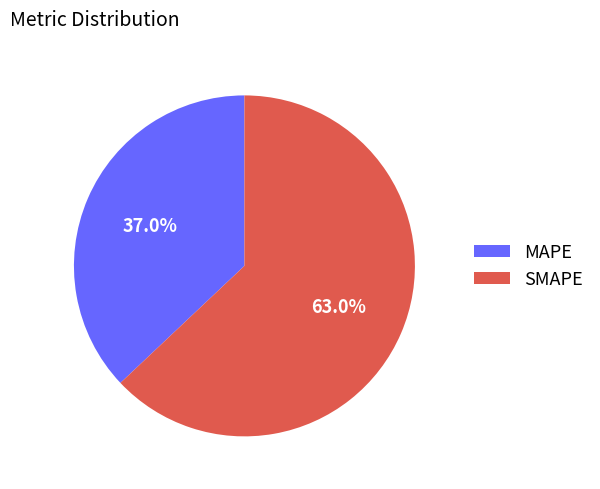

Which category has the biggest portion of the pie?

SMAPE